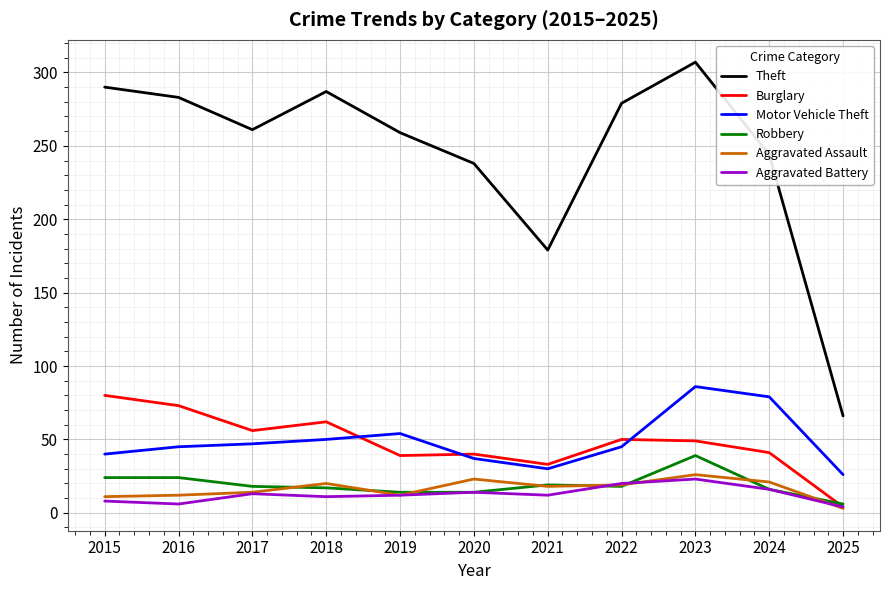

True or false: Aggravated Battery and Theft cross at least once.

False